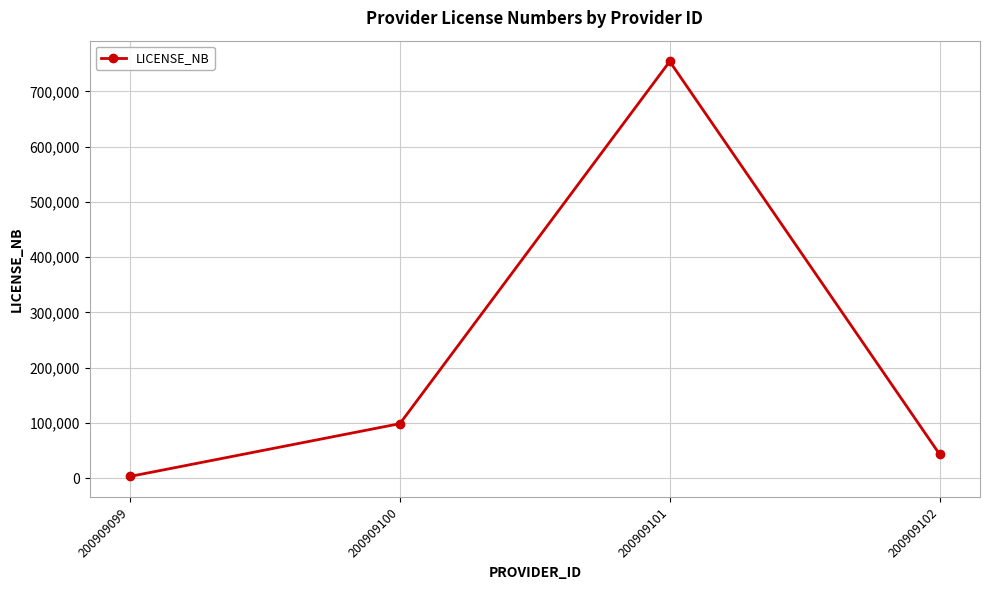

Is it true that the value at 200909102 is 43533?

True